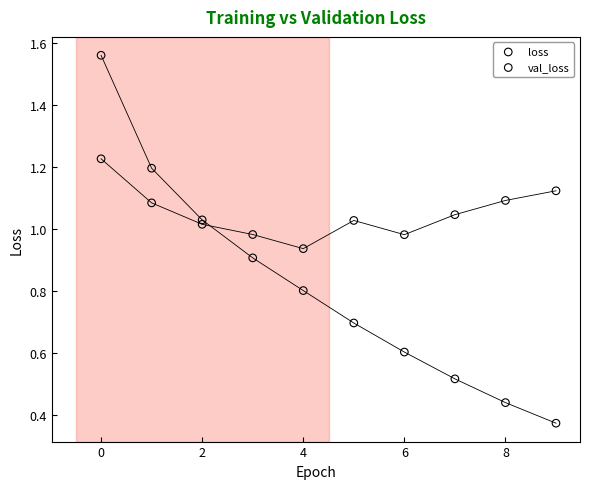

Which series reaches the minimum Y coordinate?

loss